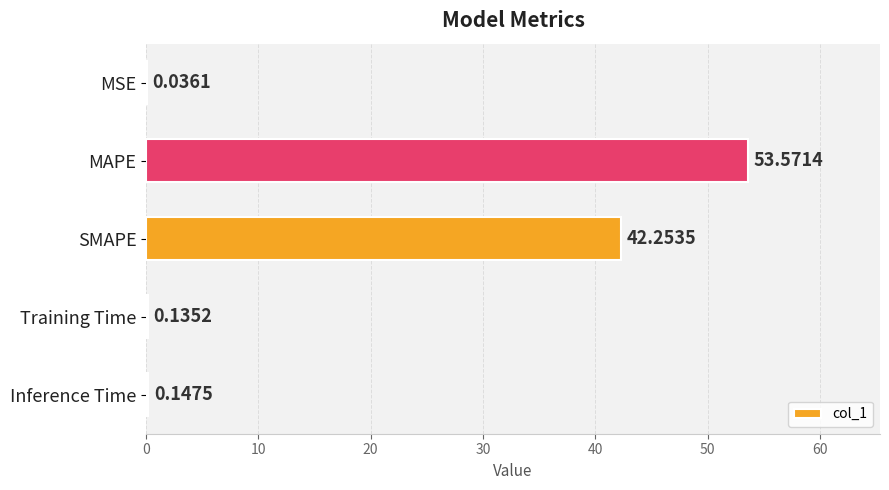

Where is the data nearest to the value 26?

SMAPE